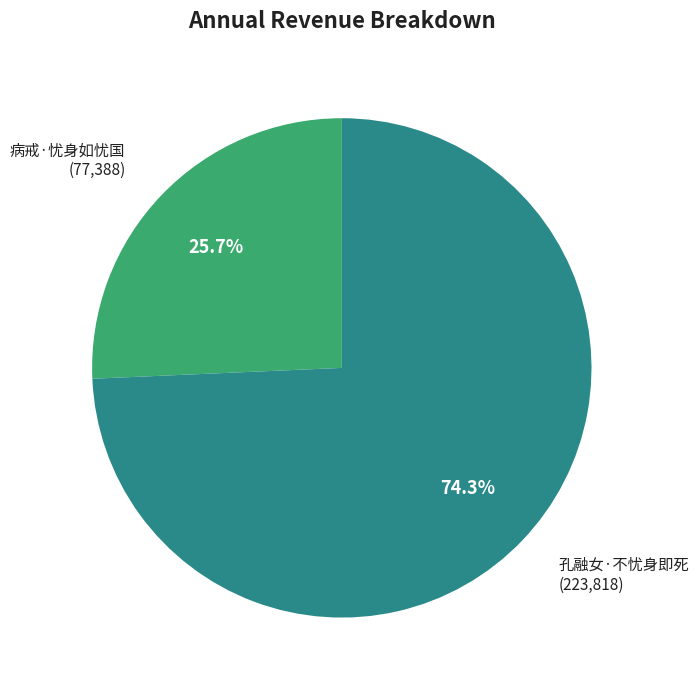

Does any single category account for the majority?

Yes